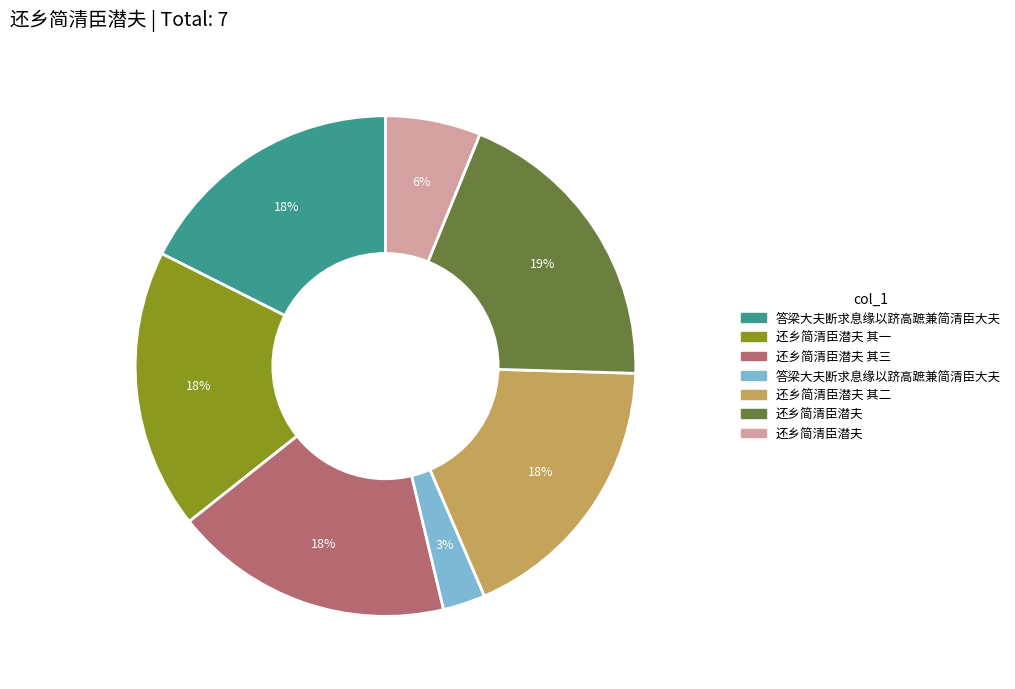

Does any single category account for the majority?

No